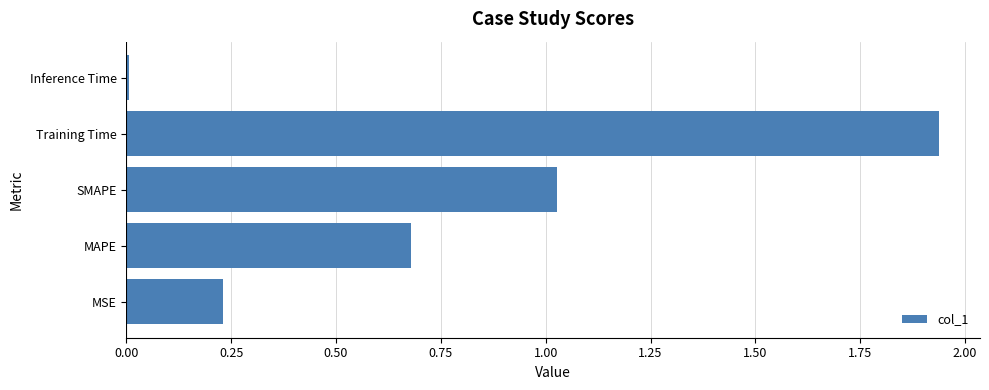

The value at Training Time is 3.4. True or false?

False